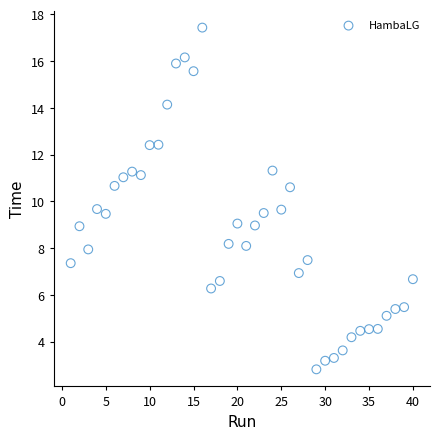

What is the range of Y values (max minus min)?

14.6